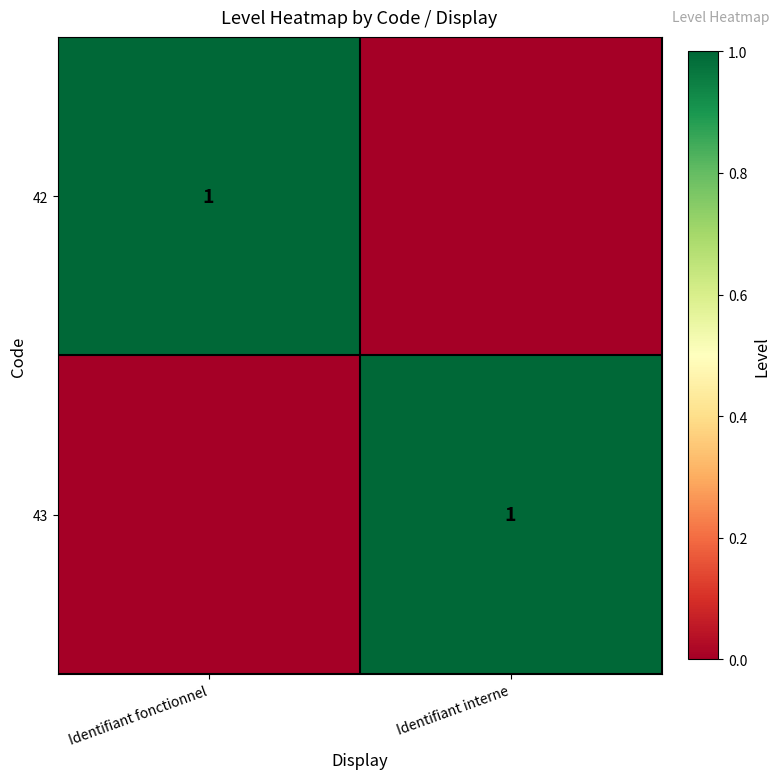

The 42 series shows 0 at Identifiant fonctionnel. True or false?

False